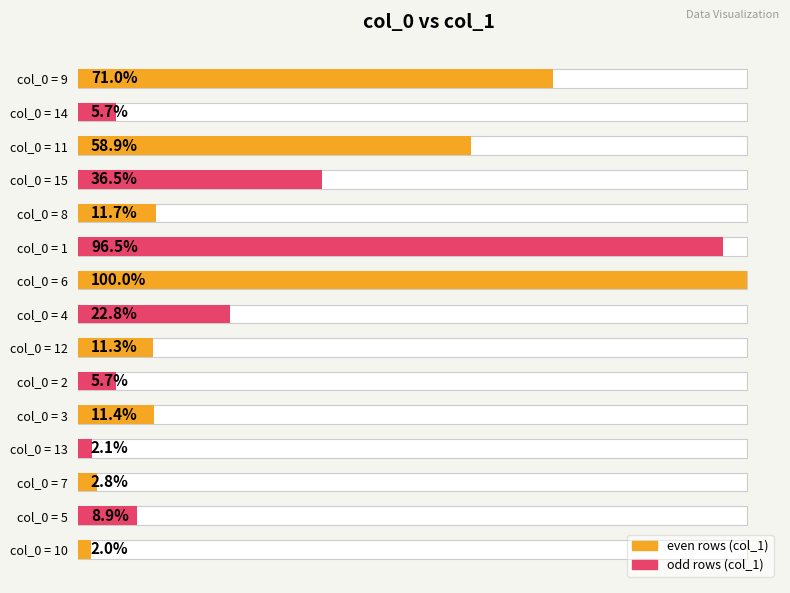

The chart shows a value of 37.7 at 9. True or false?

False